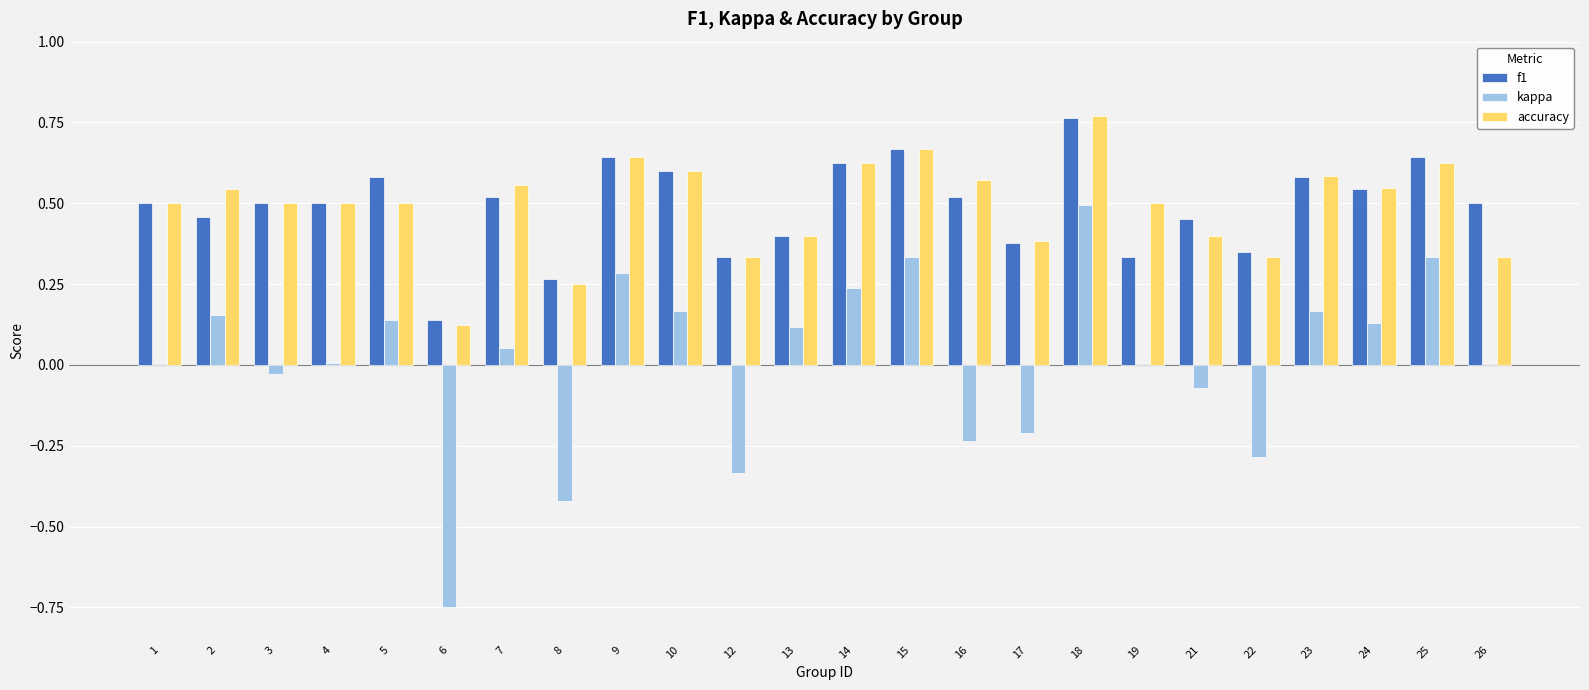

How many series are shown in this chart?

3